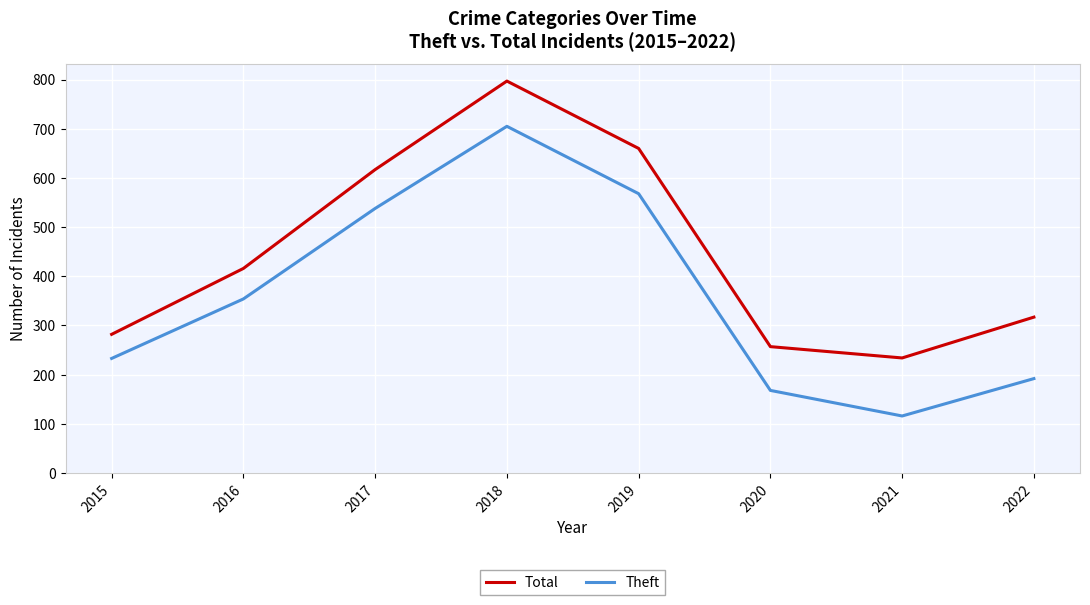

True or false: Total and Theft intersect in this chart.

False